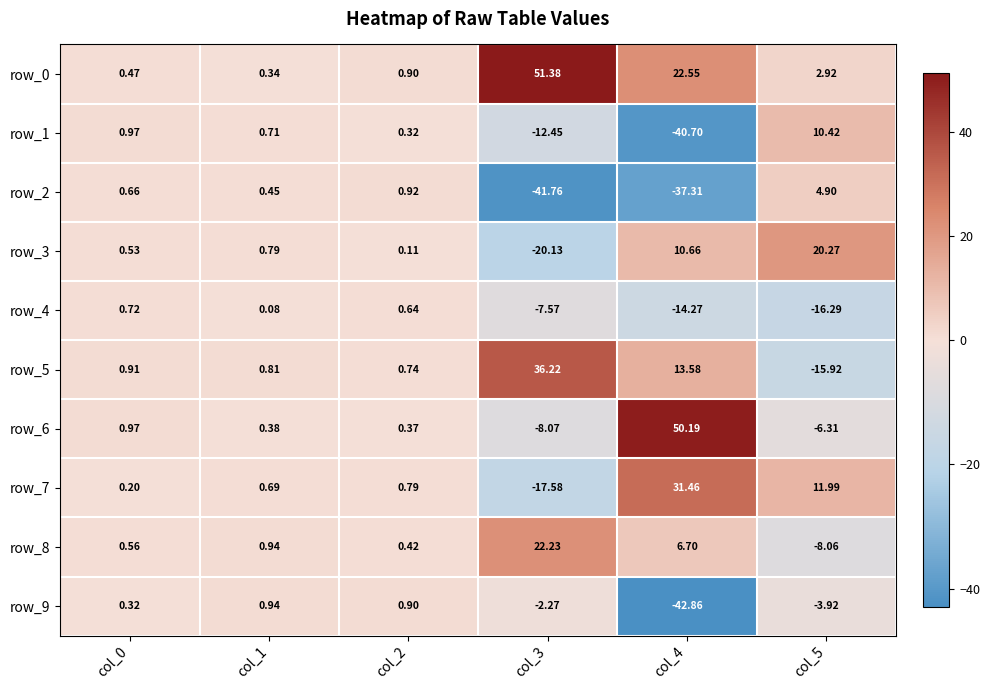

What is the difference between the second highest and minimum values in the row_2 series?

42.7